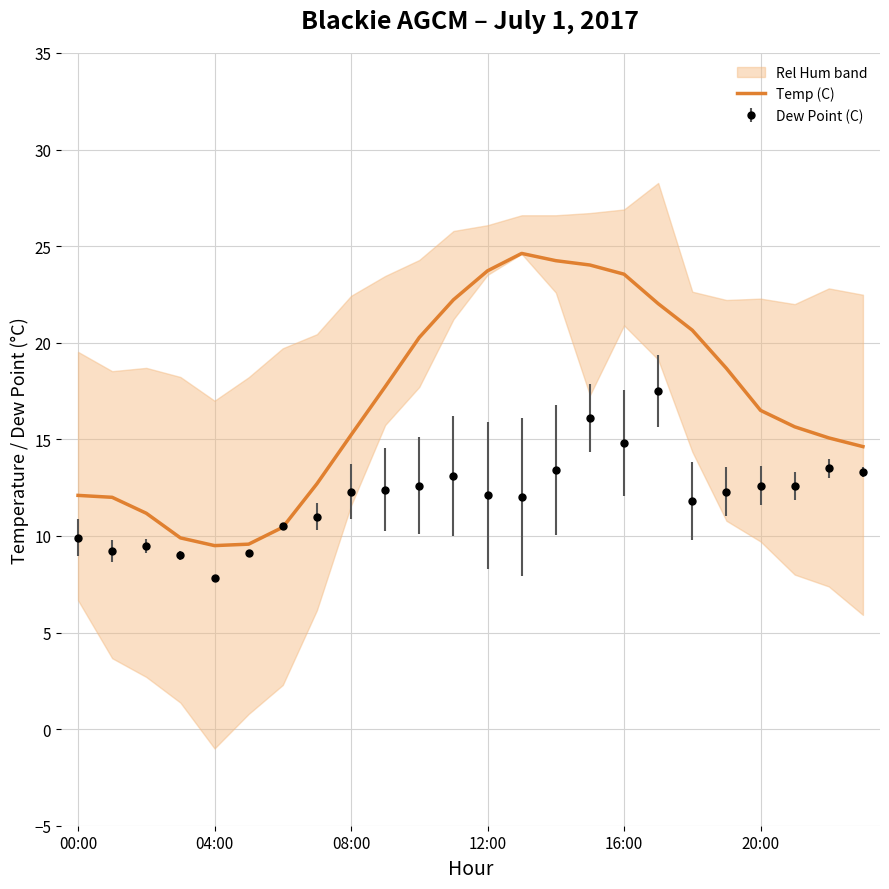

At which category does the data reach its first local peak?

13